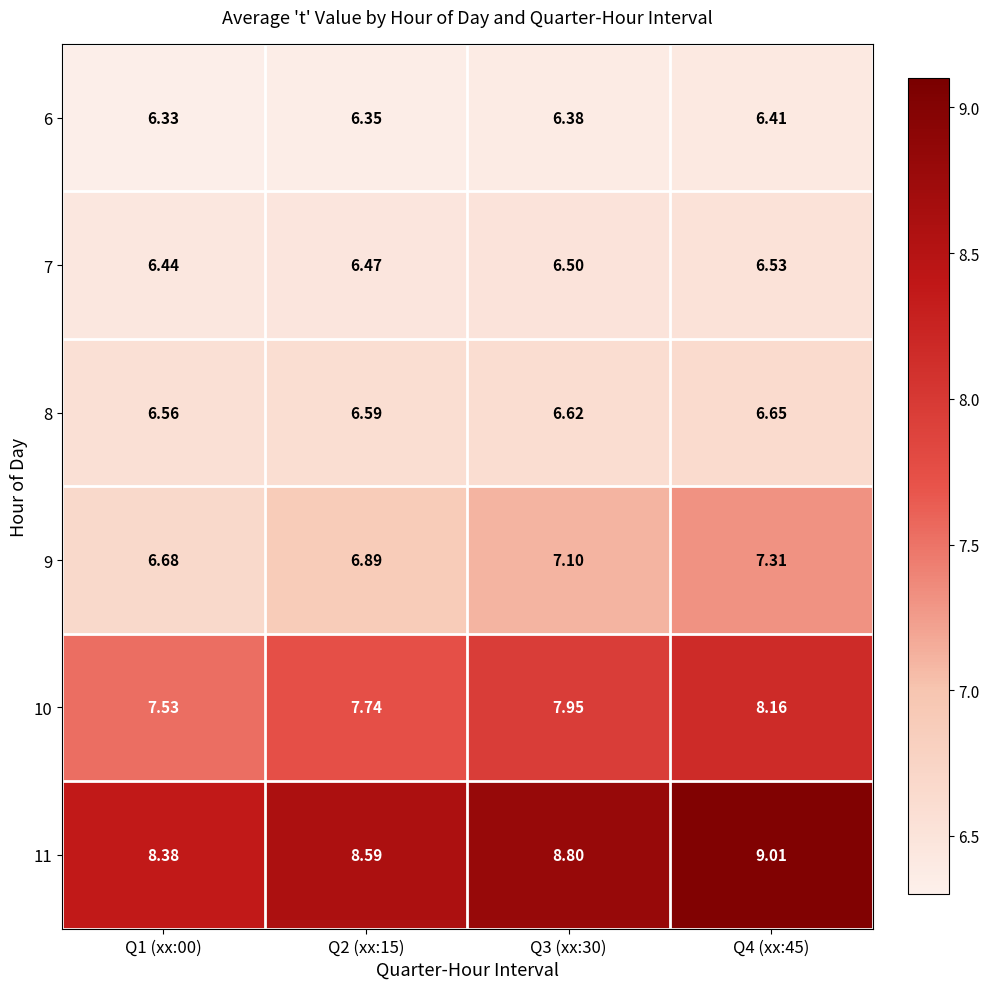

Is the value of 8 at Q1 (xx:00) greater than the value of 7 at Q4 (xx:45)?

Yes